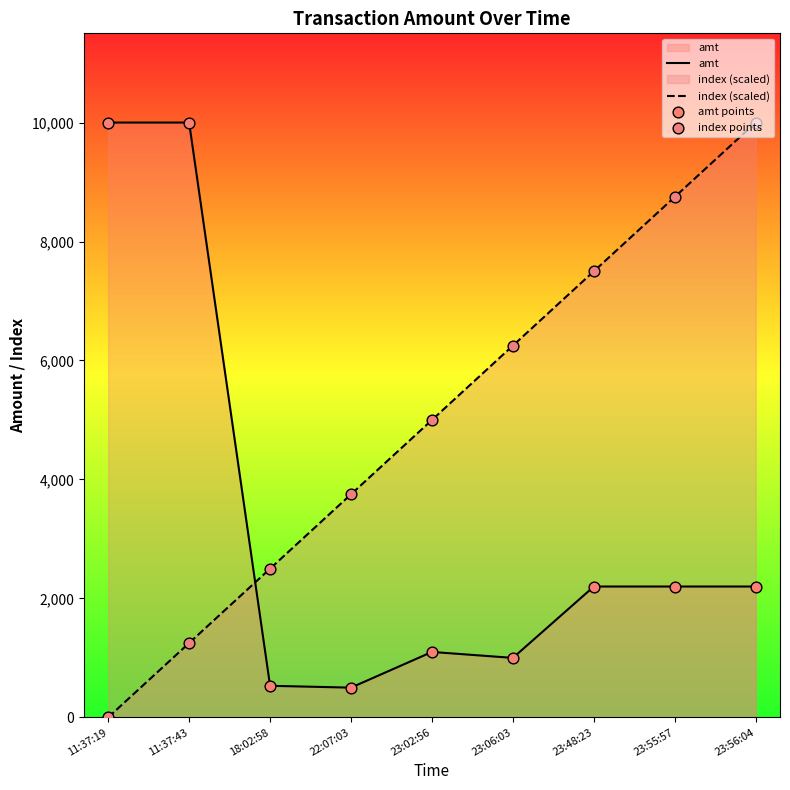

What are all the series names shown in the legend?

amt, index (scaled), amt points, index points